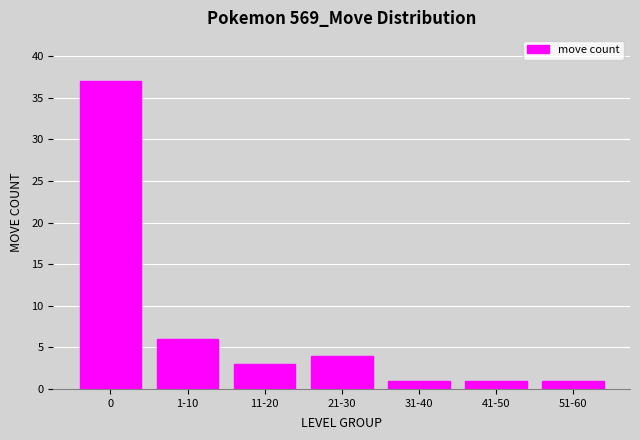

Approximately how many times larger is the value at 41-50 compared to 31-40?

1.0